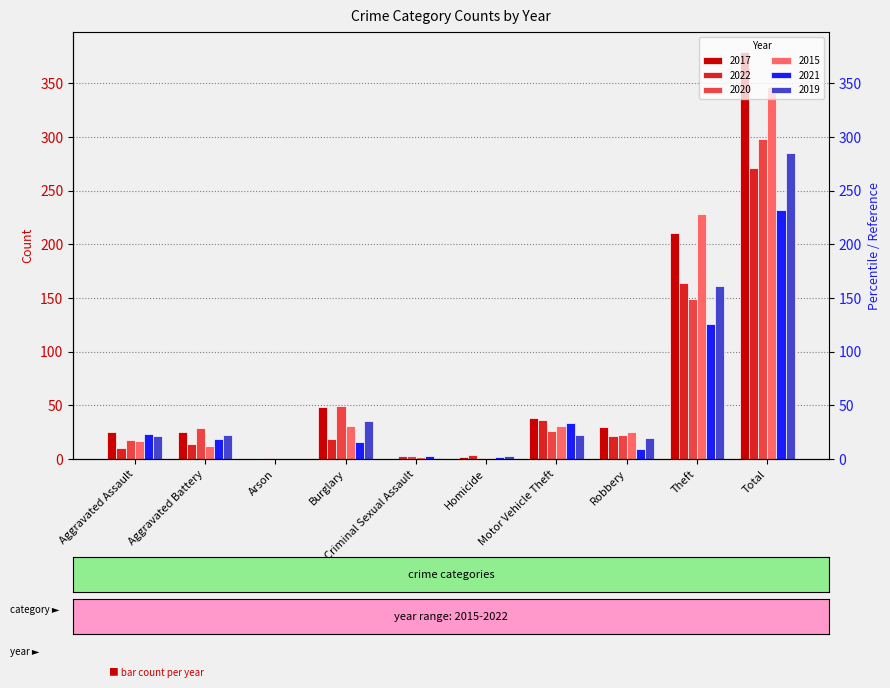

Reading left to right, what are all the values shown in this chart?

2017: 25	25	0	48	0	2	38	30	211	379
2022: 10	14	0	19	3	4	36	21	164	271
2020: 18	29	1	49	3	1	26	22	149	298
2015: 17	12	0	31	2	1	31	25	228	347
2021: 23	19	0	16	3	2	34	9	126	232
2019: 21	22	0	35	1	3	22	20	161	285